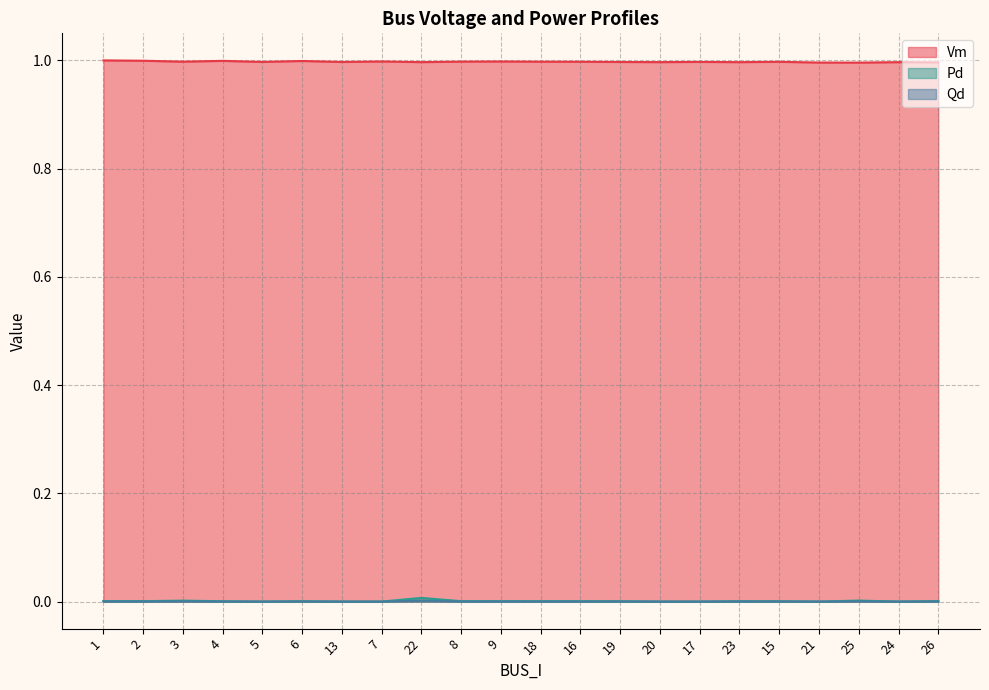

What is the total value across all series at 23?

1.0